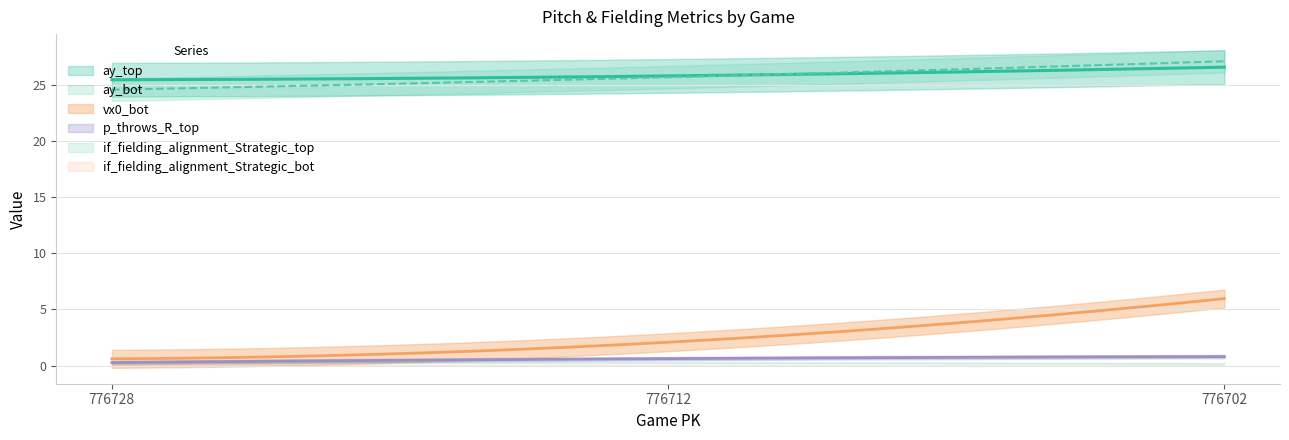

Reading left to right, list all the values displayed in this chart.

vx0_bot: 776728=0.6	776712=2.1	776702=6.0
ay_top: 776728=25.4	776712=25.8	776702=26.6
ay_bot: 776728=24.6	776712=25.7	776702=27.1
if_fielding_alignment_Strategic_top: 776728=0.3	776712=0.3	776702=0.2
if_fielding_alignment_Strategic_bot: 776728=0.0	776712=0.0	776702=0.0
p_throws_R_top: 776728=0.3	776712=0.6	776702=0.8